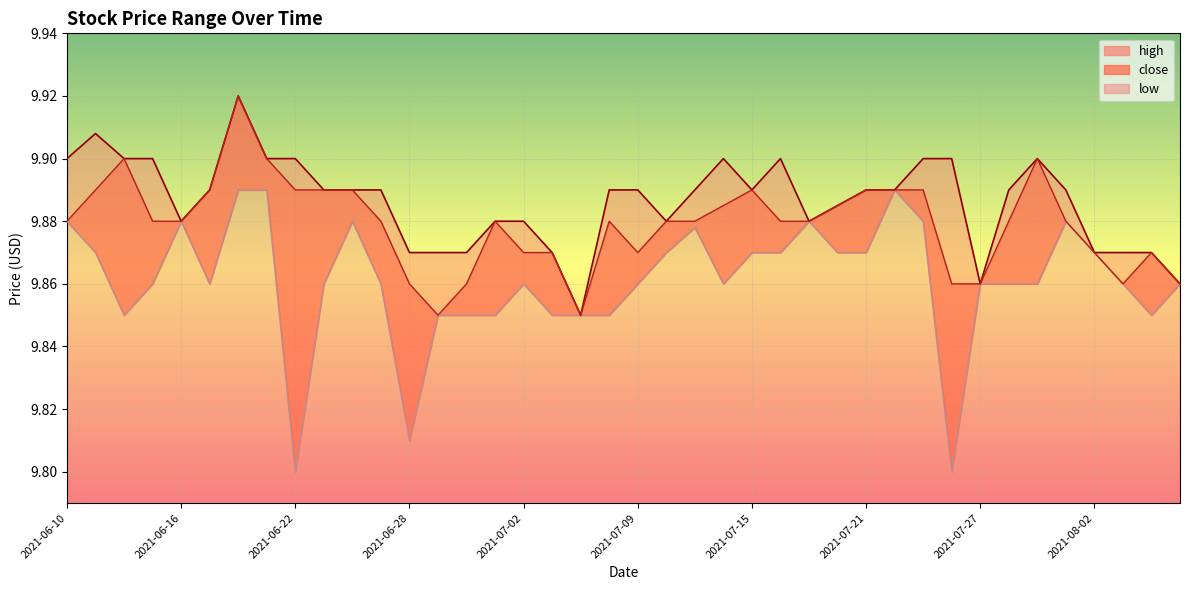

Reading left to right, what are all the values shown in this chart?

high: 9.9	9.9	9.9	9.9	9.9	9.9	9.9	9.9	9.9	9.9	9.9	9.9	9.9	9.9	9.9	9.9	9.9	9.9	9.8	9.9	9.9	9.9	9.9	9.9	9.9	9.9	9.9	9.9	9.9	9.9	9.9	9.9	9.9	9.9	9.9	9.9	9.9	9.9	9.9	9.9
close: 9.9	9.9	9.9	9.9	9.9	9.9	9.9	9.9	9.9	9.9	9.9	9.9	9.9	9.8	9.9	9.9	9.9	9.9	9.8	9.9	9.9	9.9	9.9	9.9	9.9	9.9	9.9	9.9	9.9	9.9	9.9	9.9	9.9	9.9	9.9	9.9	9.9	9.9	9.9	9.9
low: 9.9	9.9	9.8	9.9	9.9	9.9	9.9	9.9	9.8	9.9	9.9	9.9	9.8	9.8	9.8	9.8	9.9	9.8	9.8	9.8	9.9	9.9	9.9	9.9	9.9	9.9	9.9	9.9	9.9	9.9	9.9	9.8	9.9	9.9	9.9	9.9	9.9	9.9	9.8	9.9